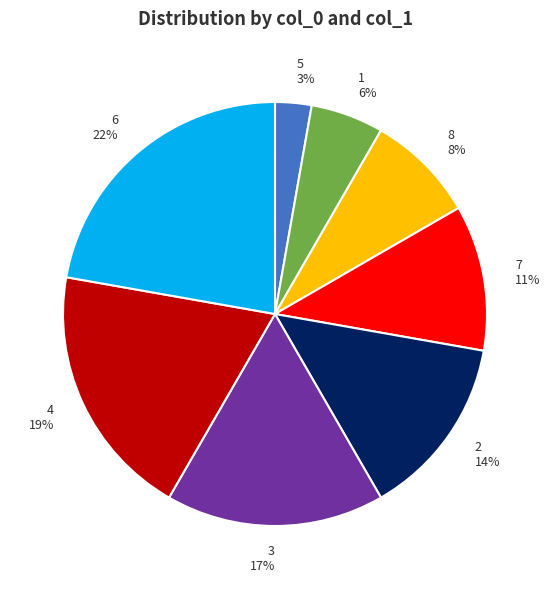

Between 5 and 6, which is larger?

6